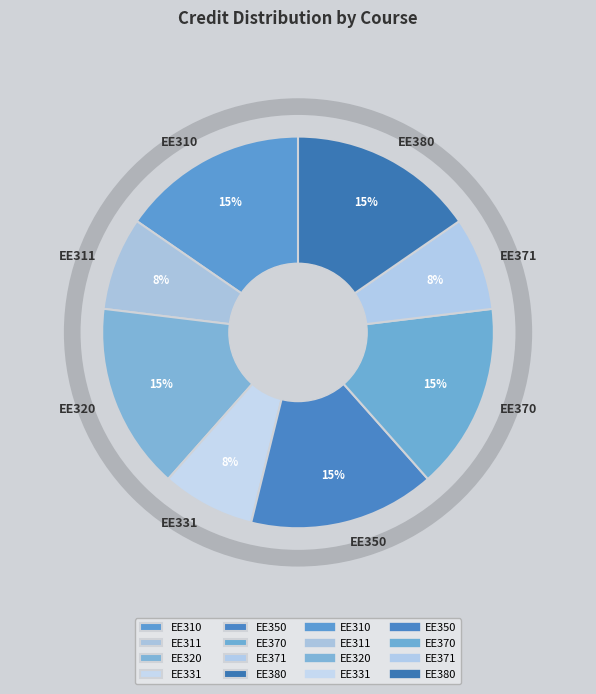

To the nearest percent, what percentage of the pie is EE310?

15%